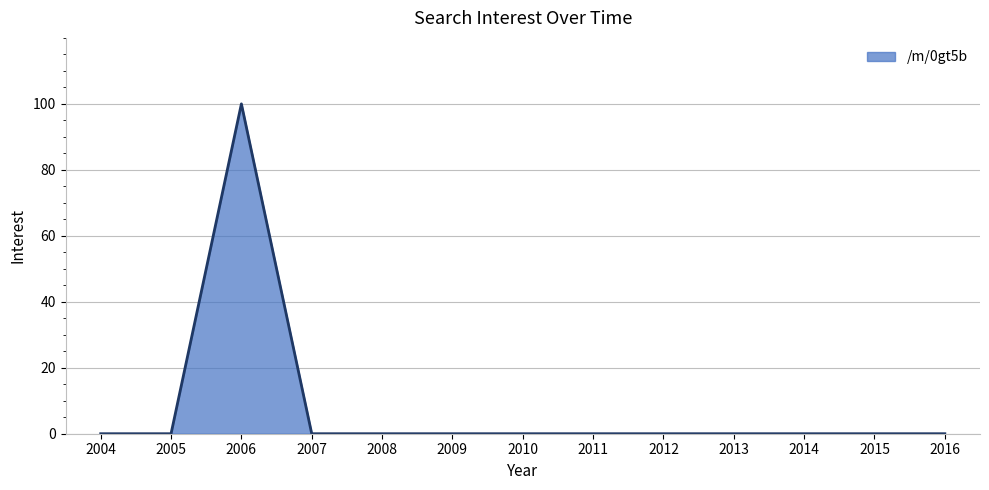

Reading left to right, list all the values displayed in this chart.

2004=0	2005=0	2006=100	2007=0	2008=0	2009=0	2010=0	2011=0	2012=0	2013=0	2014=0	2015=0	2016=0